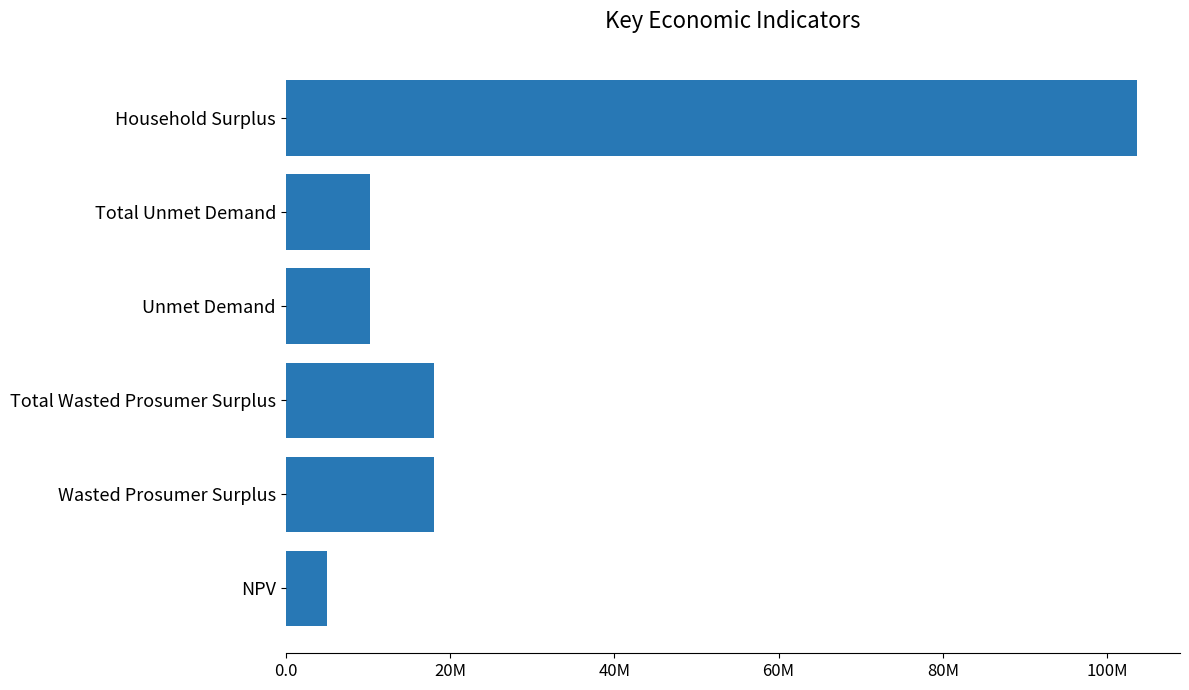

Are the bars horizontal?

Yes